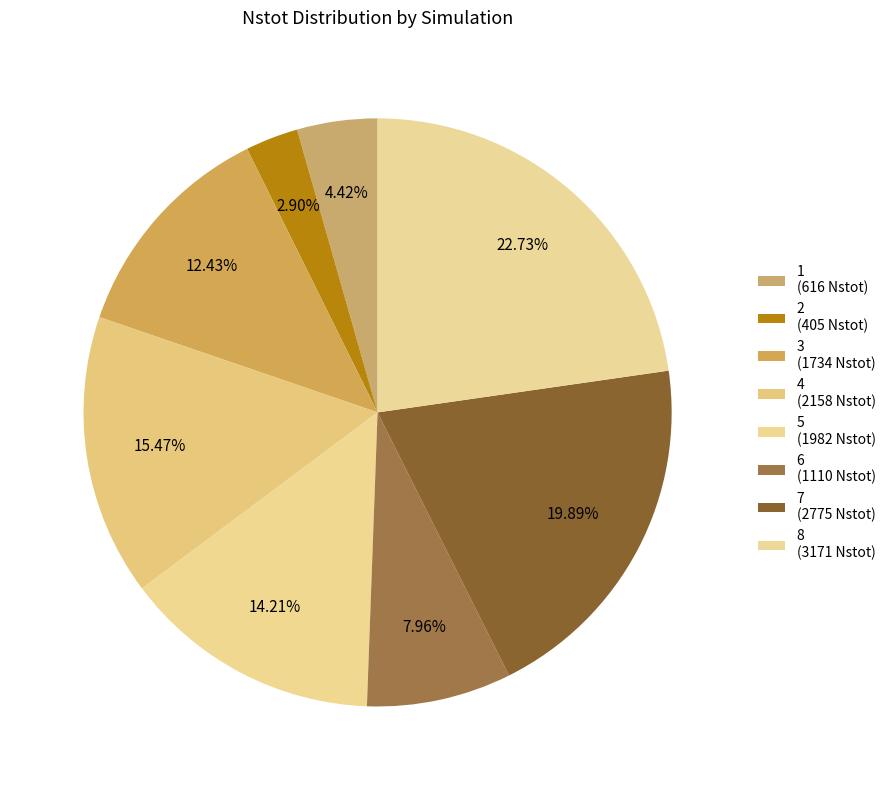

What percentage is the 5 slice, to the nearest percent?

14%